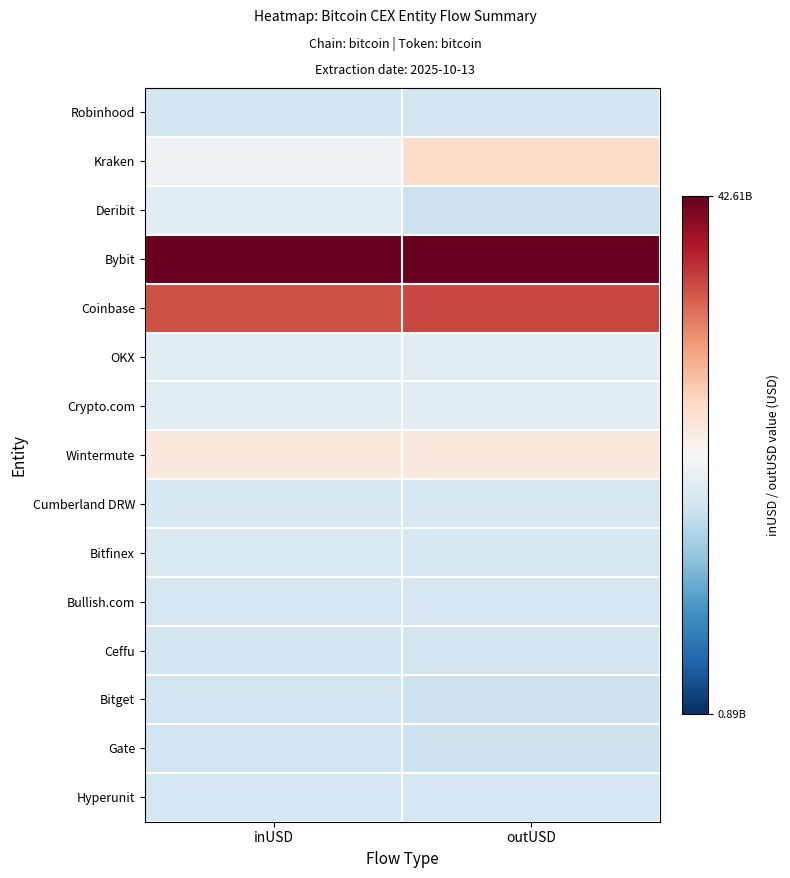

What is the smallest value displayed?

-0.2